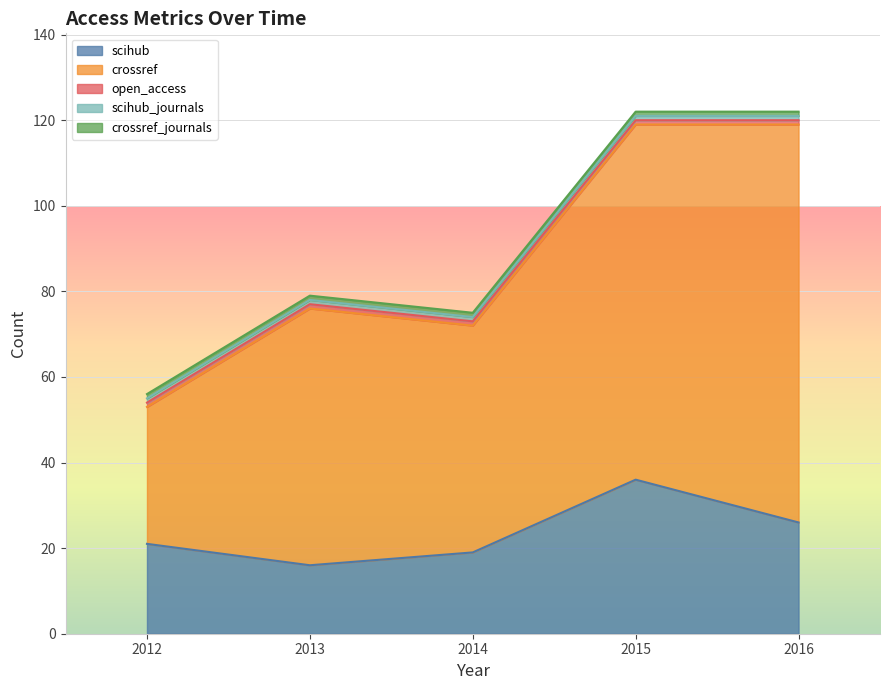

How many lines are shown in the chart?

5